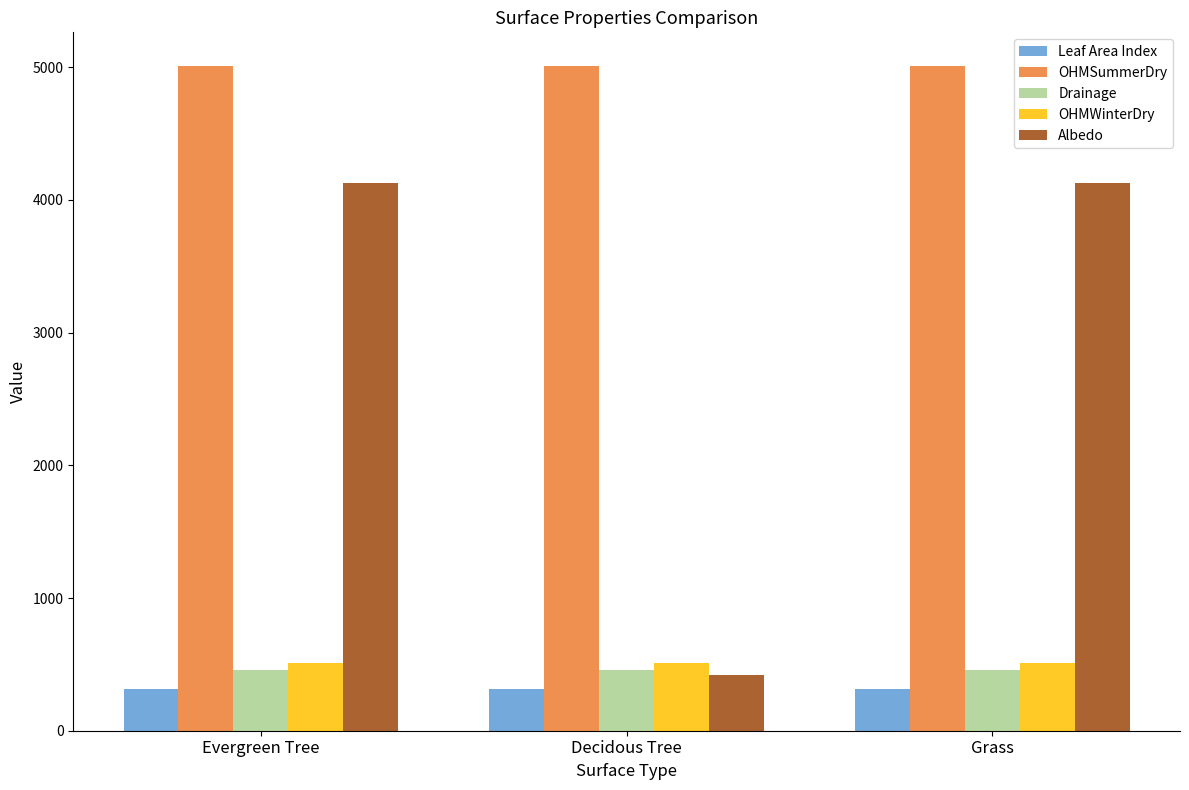

The Drainage series shows 457 at Evergreen Tree. True or false?

True